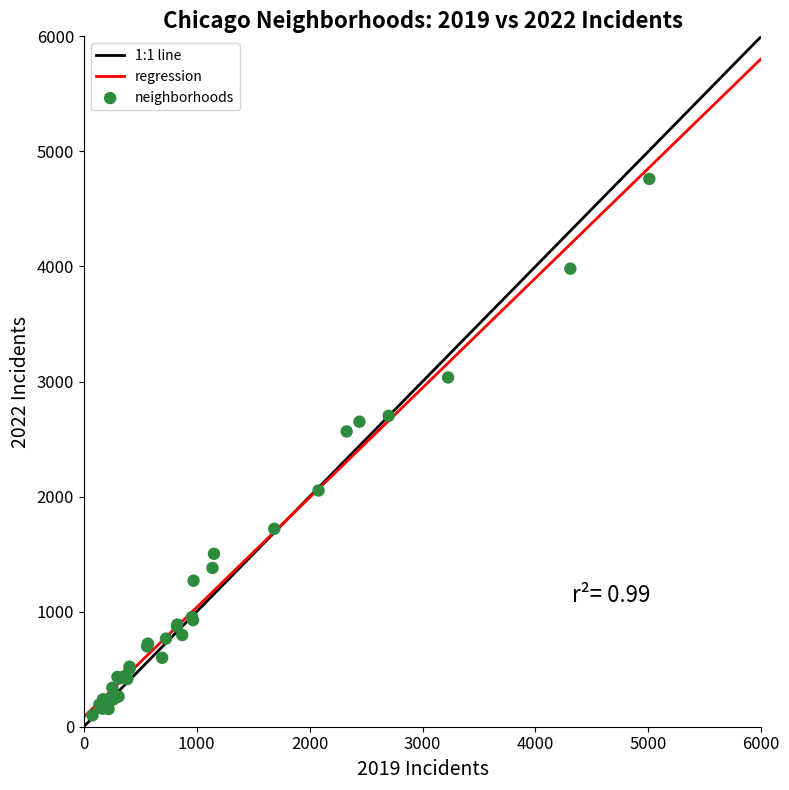

What Y value in the scatter plot is closest to 2430?

2566